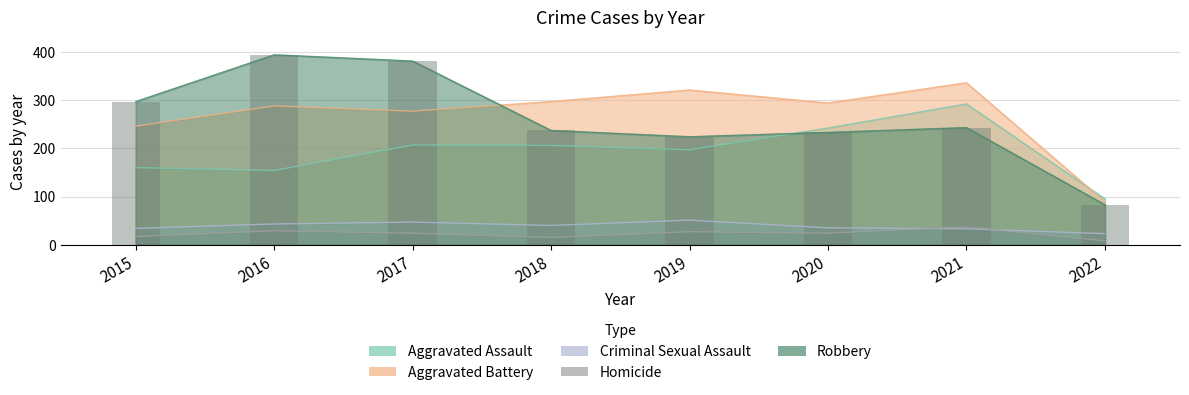

Does the chart contain stacked bars?

No